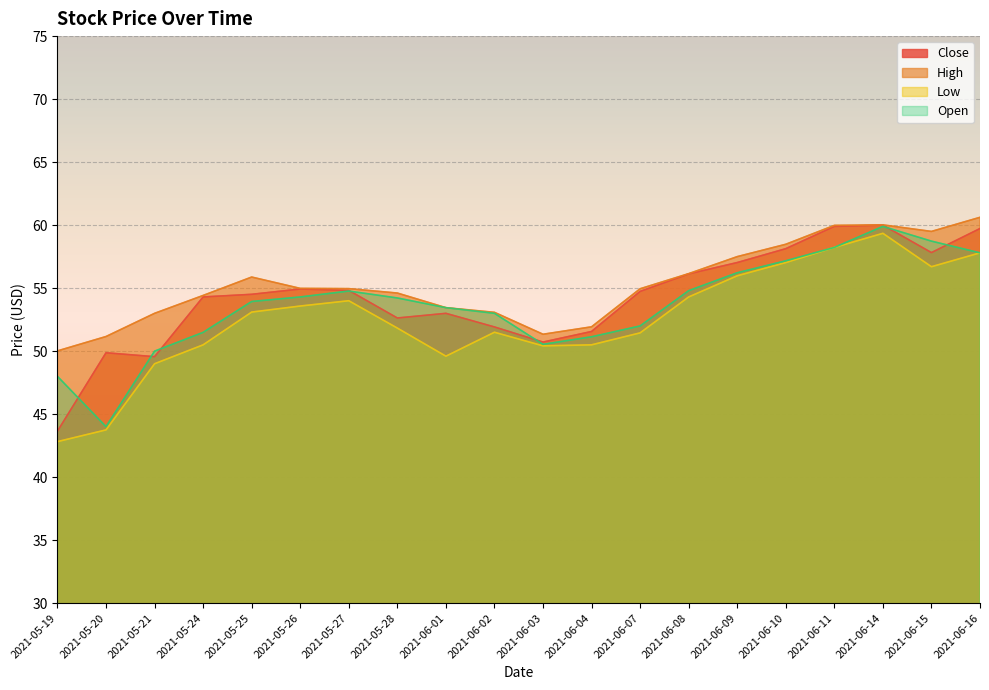

True or false: Low and High cross at least once.

False